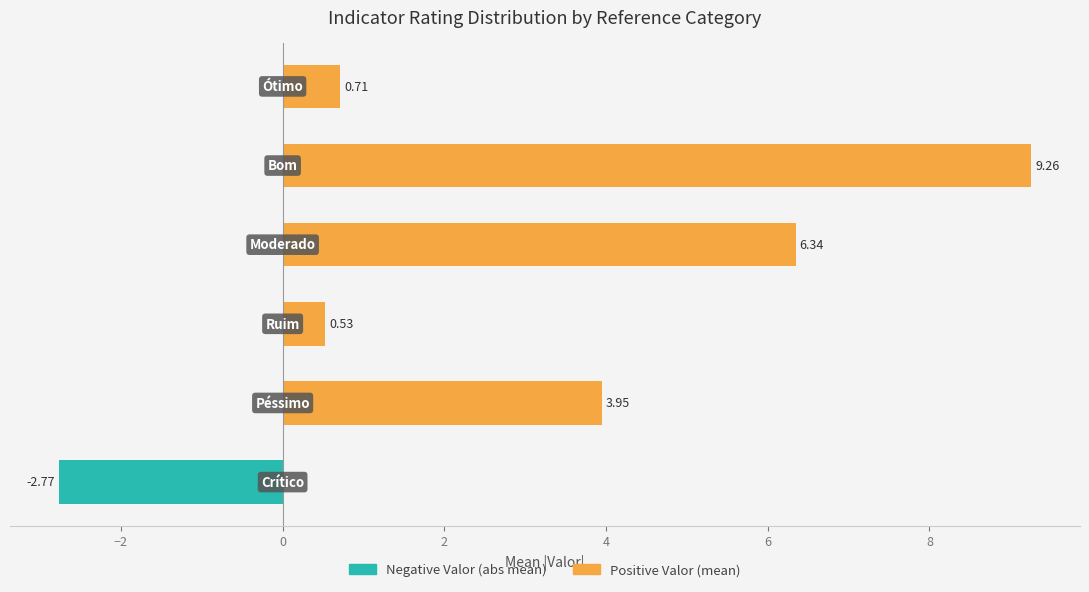

Count the Negative Valor (abs) values in the range 0 to 1.

5